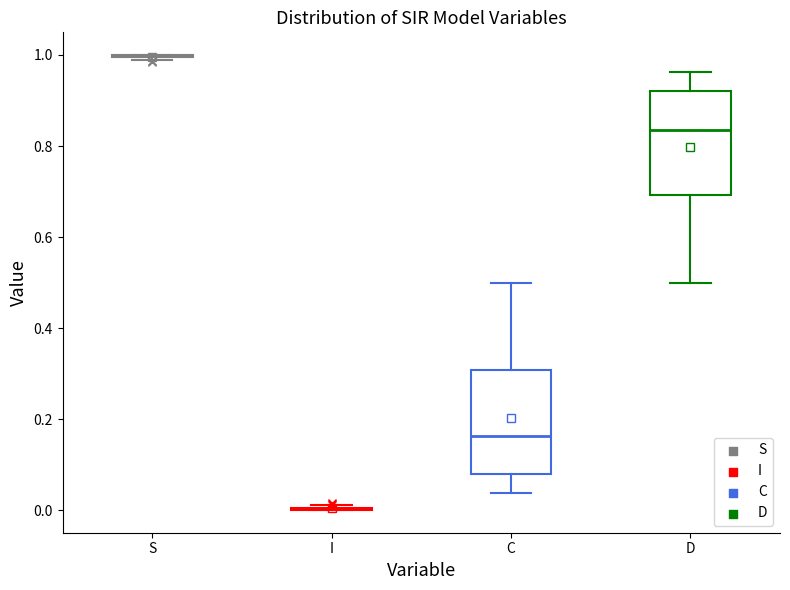

Where does the lower whisker of the box for C end on the y-axis? The values are not printed on the chart, so give them approximately, as read against the axis.

0.04